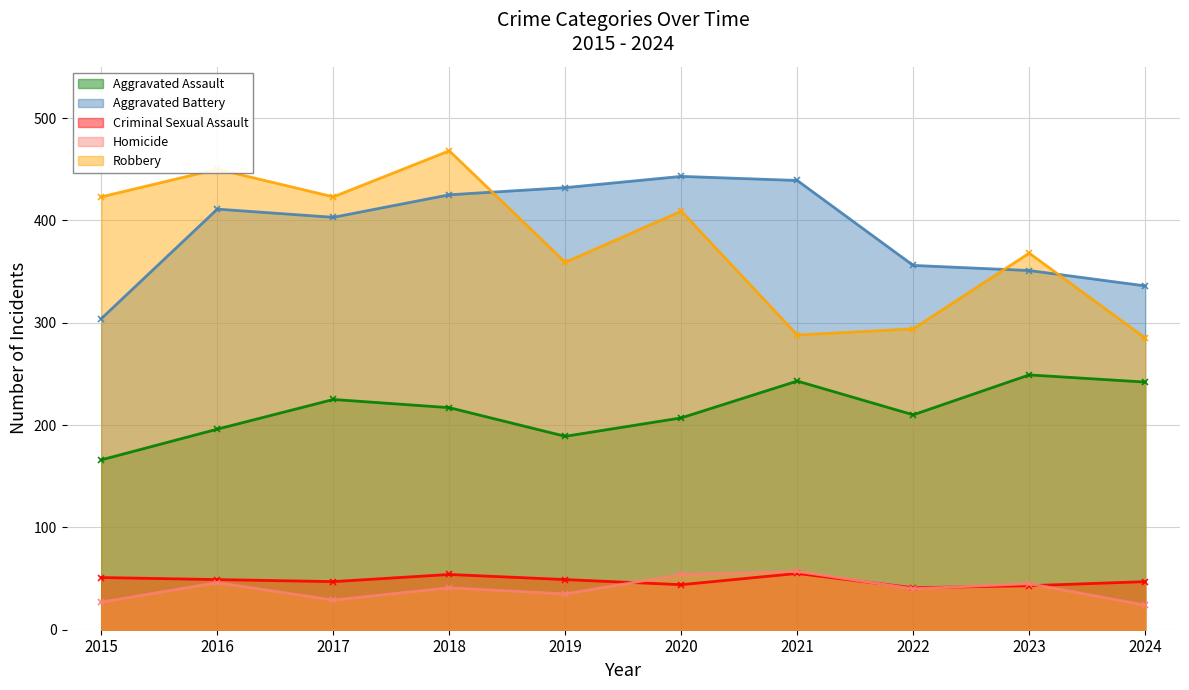

Read the Robbery value at 2017.

423